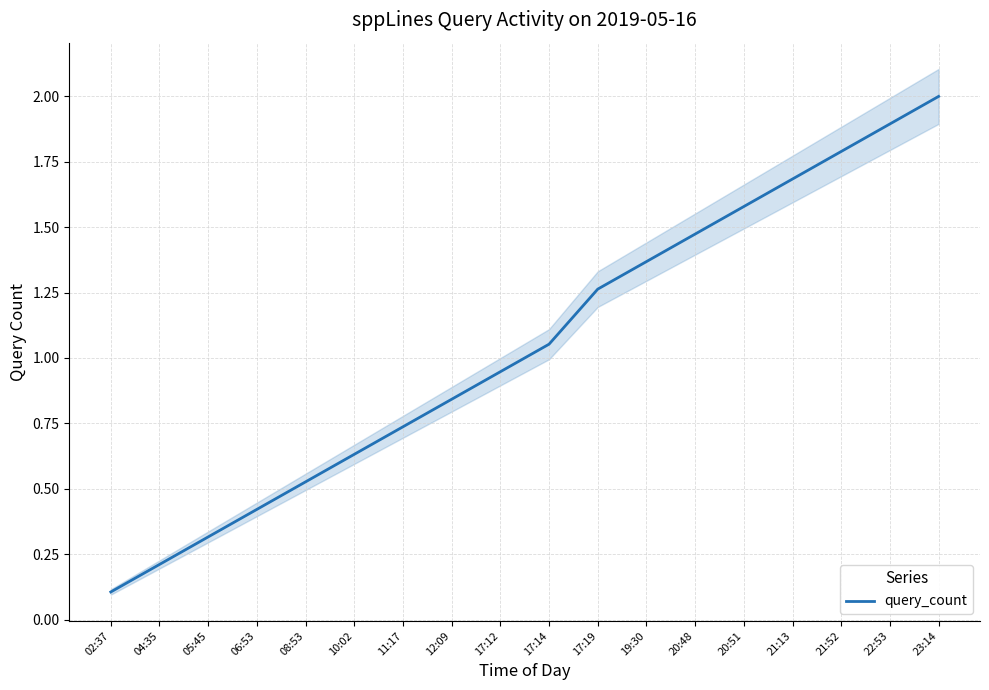

What is the label of the 13th point from the left?

20:48